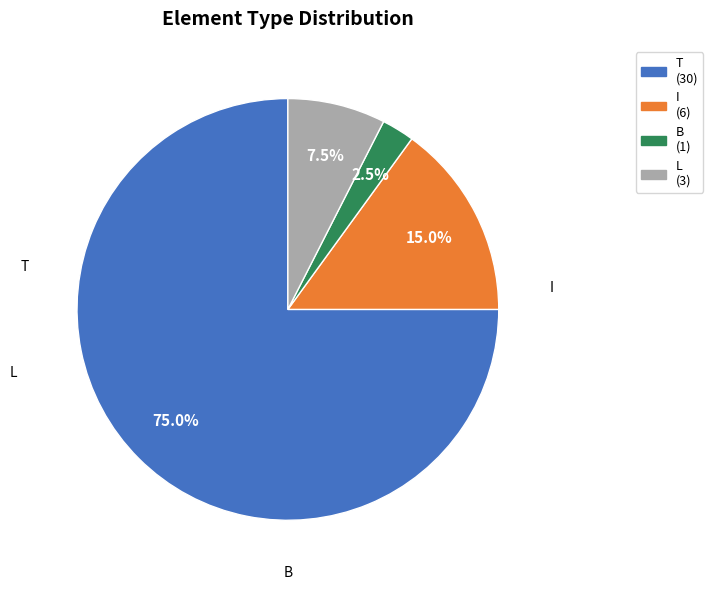

Combined, do L (3) and T (30) account for over 50%?

Yes